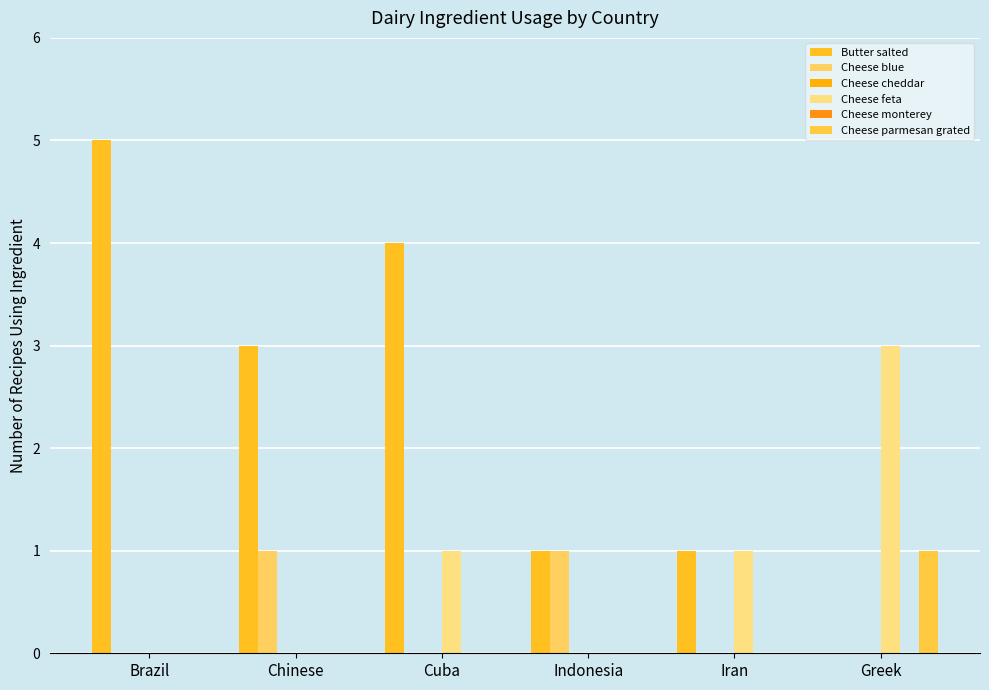

Between Cuba and Greek, which is larger?

Cuba